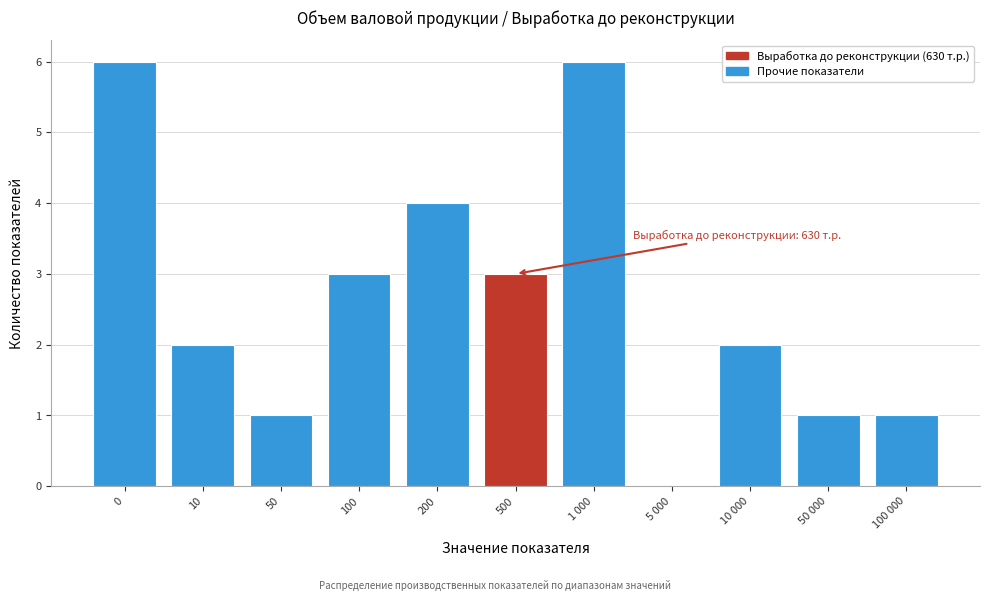

Reading left to right, transcribe all the data shown in this chart.

0=6	10=2	50=1	100=3	200=4	500=3	1 000=6	5 000=0	10 000=2	50 000=1	100 000=1